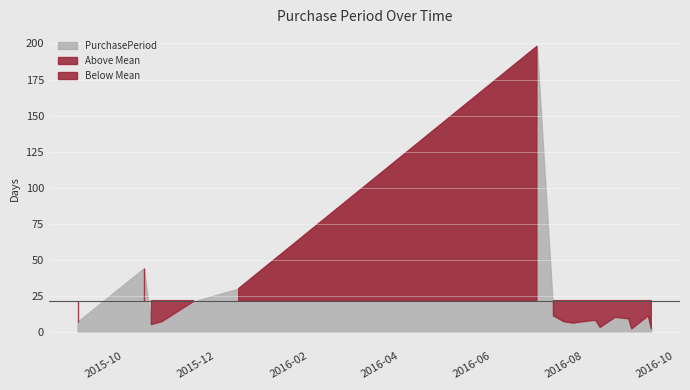

Reading right to left, list all the values displayed in this chart.

2	11	2	9	10	3	8	7	6	7	11	198	30	21	7	5	44	7